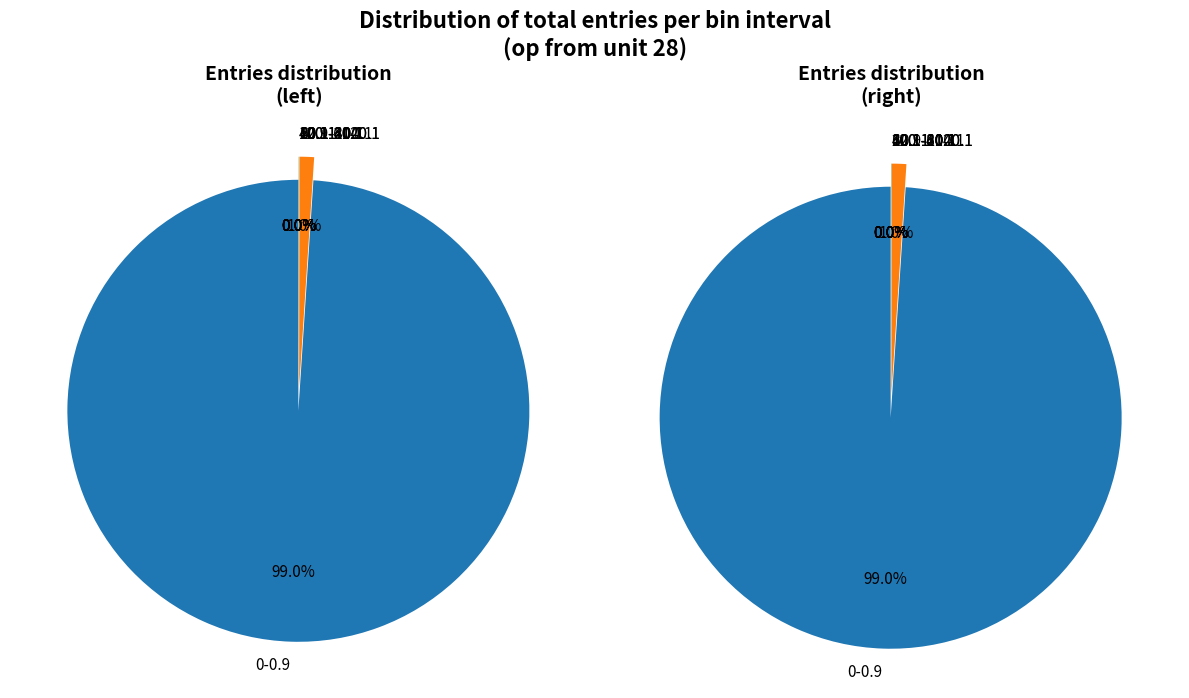

Count the number of slices in the pie.

8